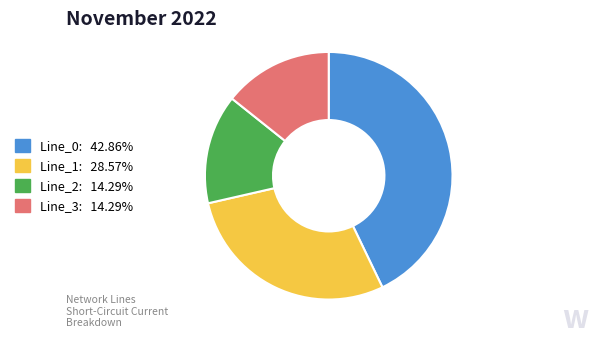

Does Line_2 represent more than half of the total?

No